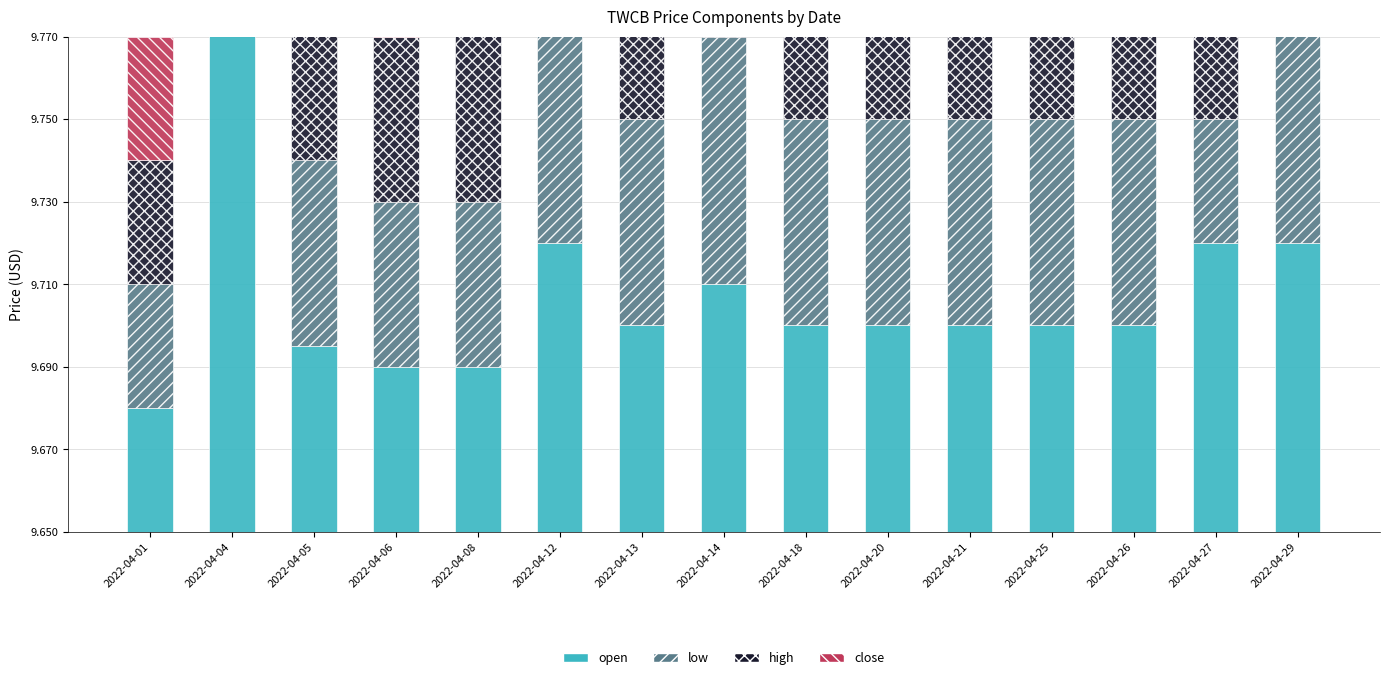

List the labels in order of low value, smallest first.

2022-04-01, 2022-04-27, 2022-04-06, 2022-04-08, 2022-04-05, 2022-04-13, 2022-04-18, 2022-04-20, 2022-04-21, 2022-04-25, 2022-04-26, 2022-04-14, 2022-04-12, 2022-04-29, 2022-04-04